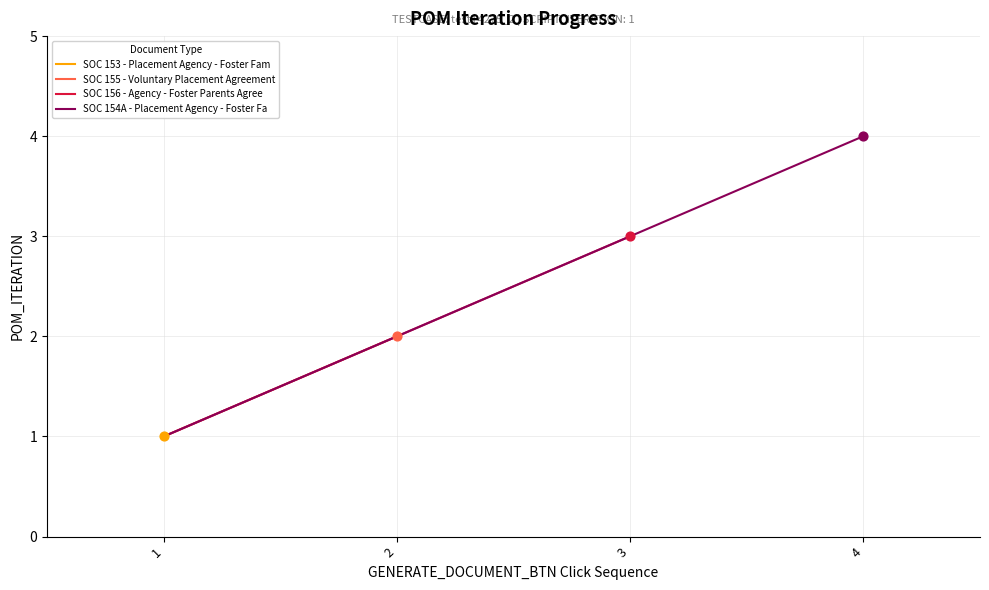

Between 4 and 3, which is larger?

4